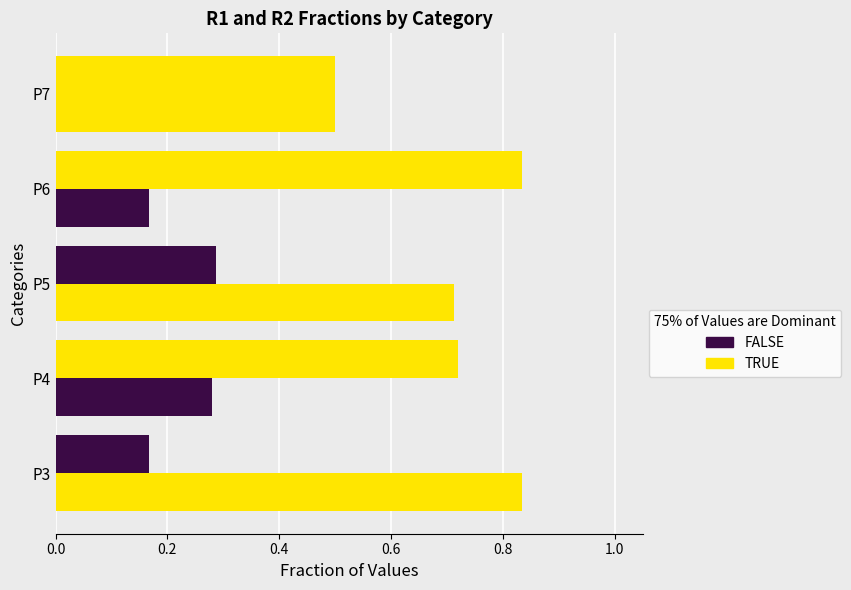

How many series are shown in this chart?

2